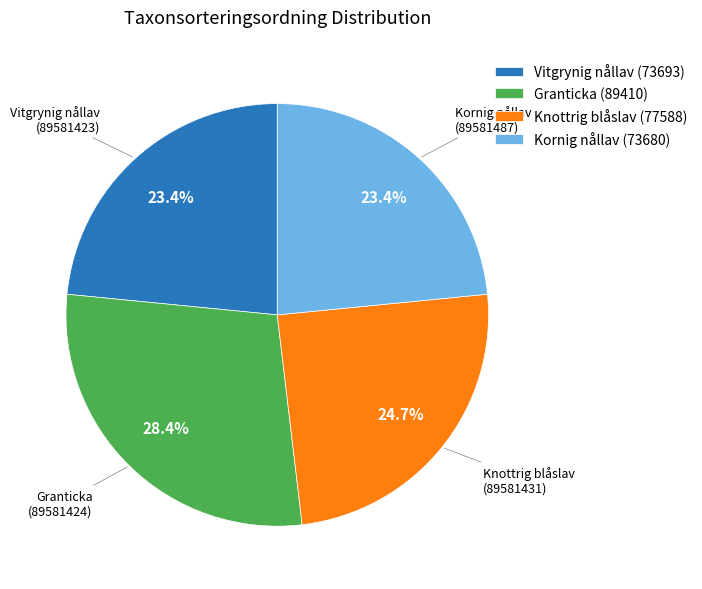

To the nearest percent, what is the average slice percentage?

25%